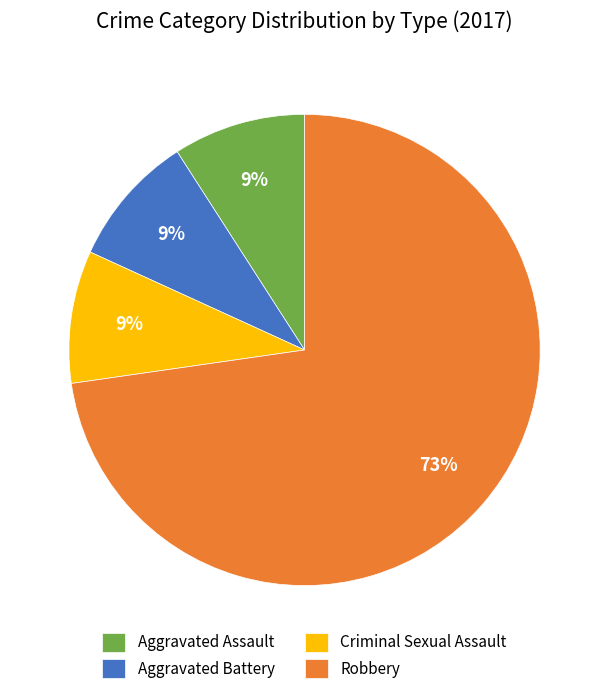

To the nearest percent, what percentage of the pie is Aggravated Battery?

9%